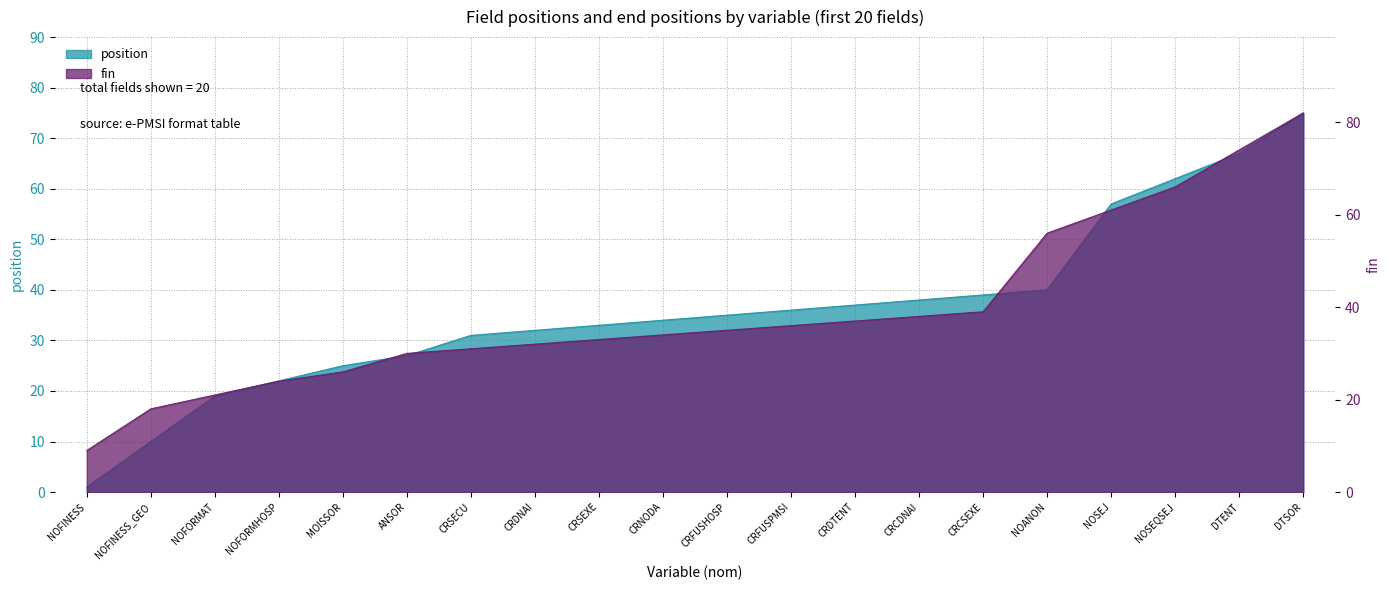

How many distinct data groups are displayed?

2